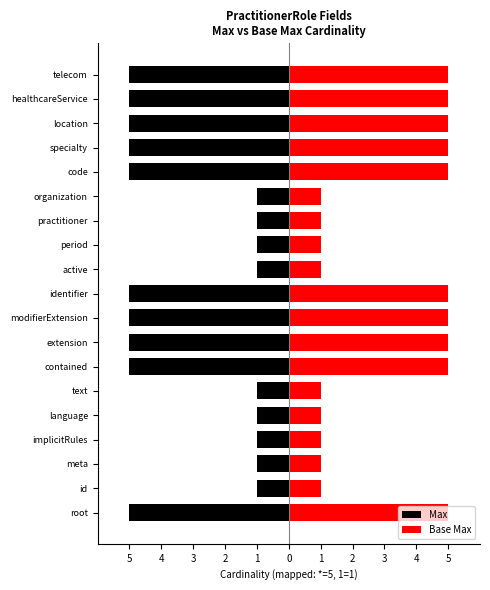

Between code and period, which is larger?

period